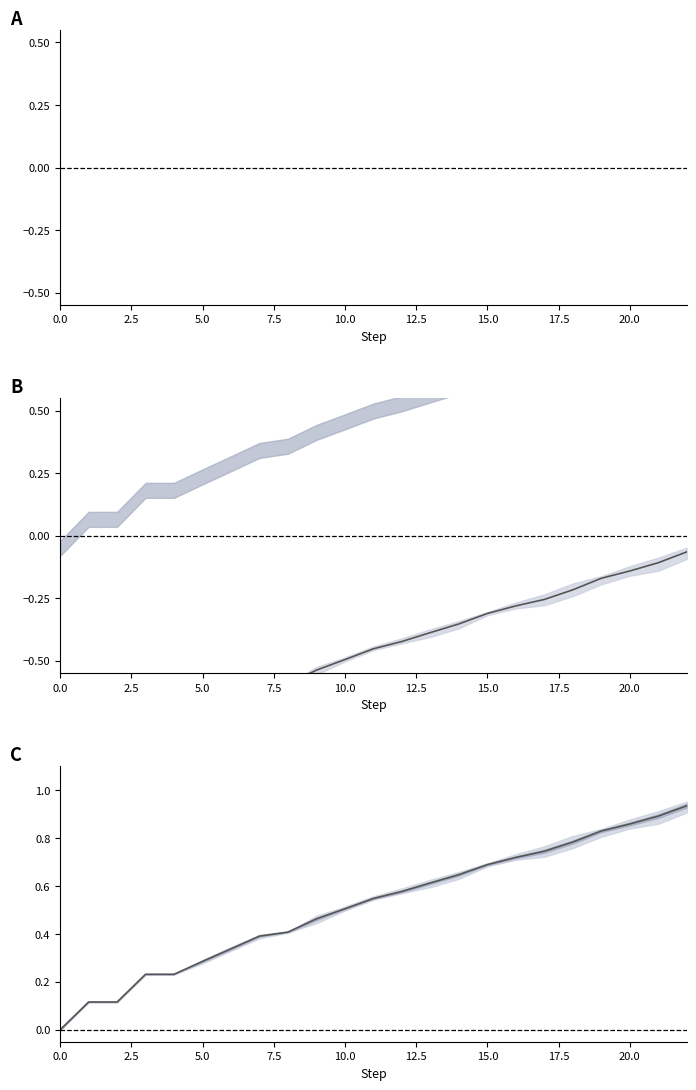

What is the average value of the South−North (mean) series?

-0.5